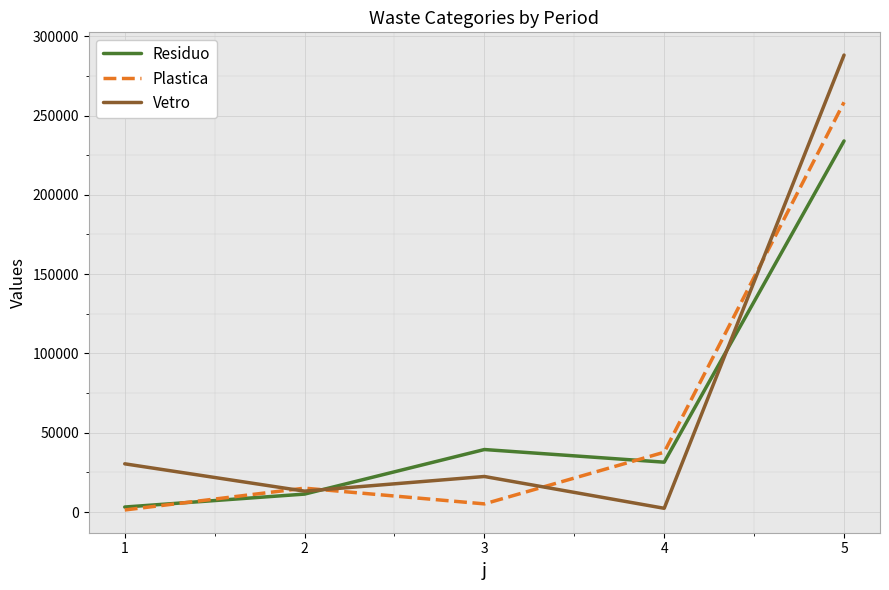

What is the spread (max minus min) of values at 5?

54134